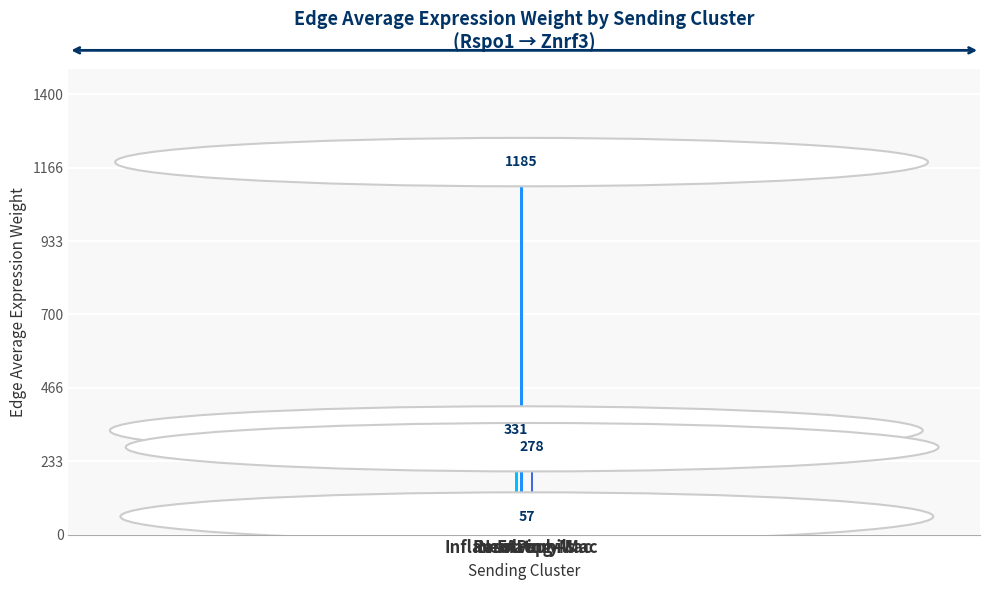

What is the sum of all values?

1850.8